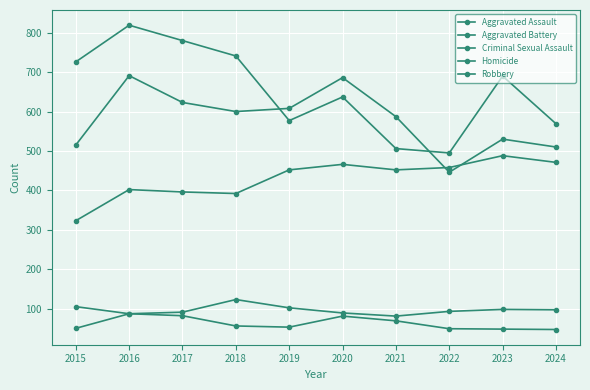

Which series has the largest range (max minus min)?

Robbery